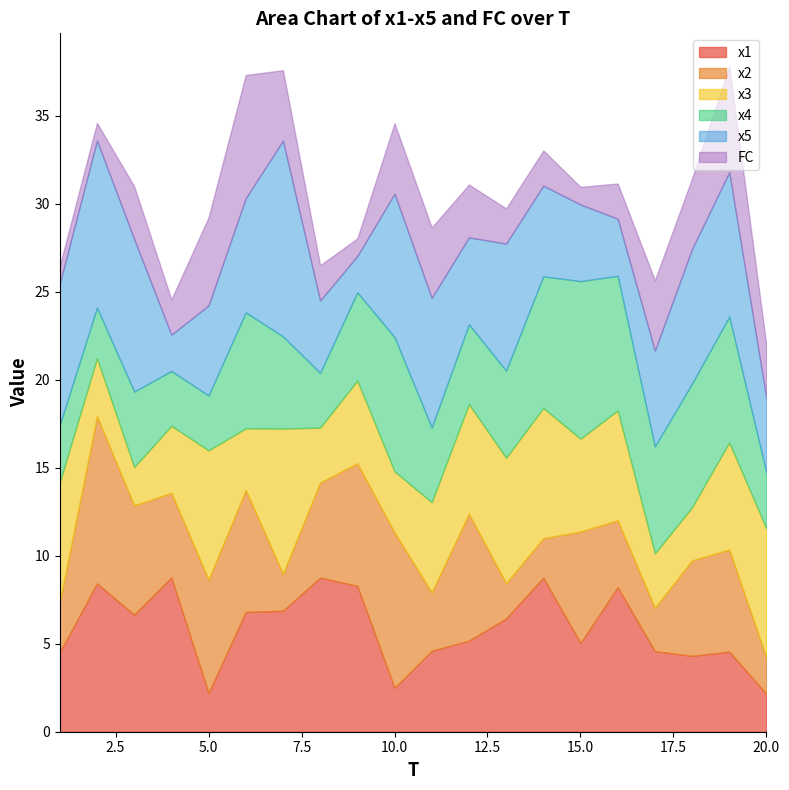

Which has a higher value, 11 or 20?

11